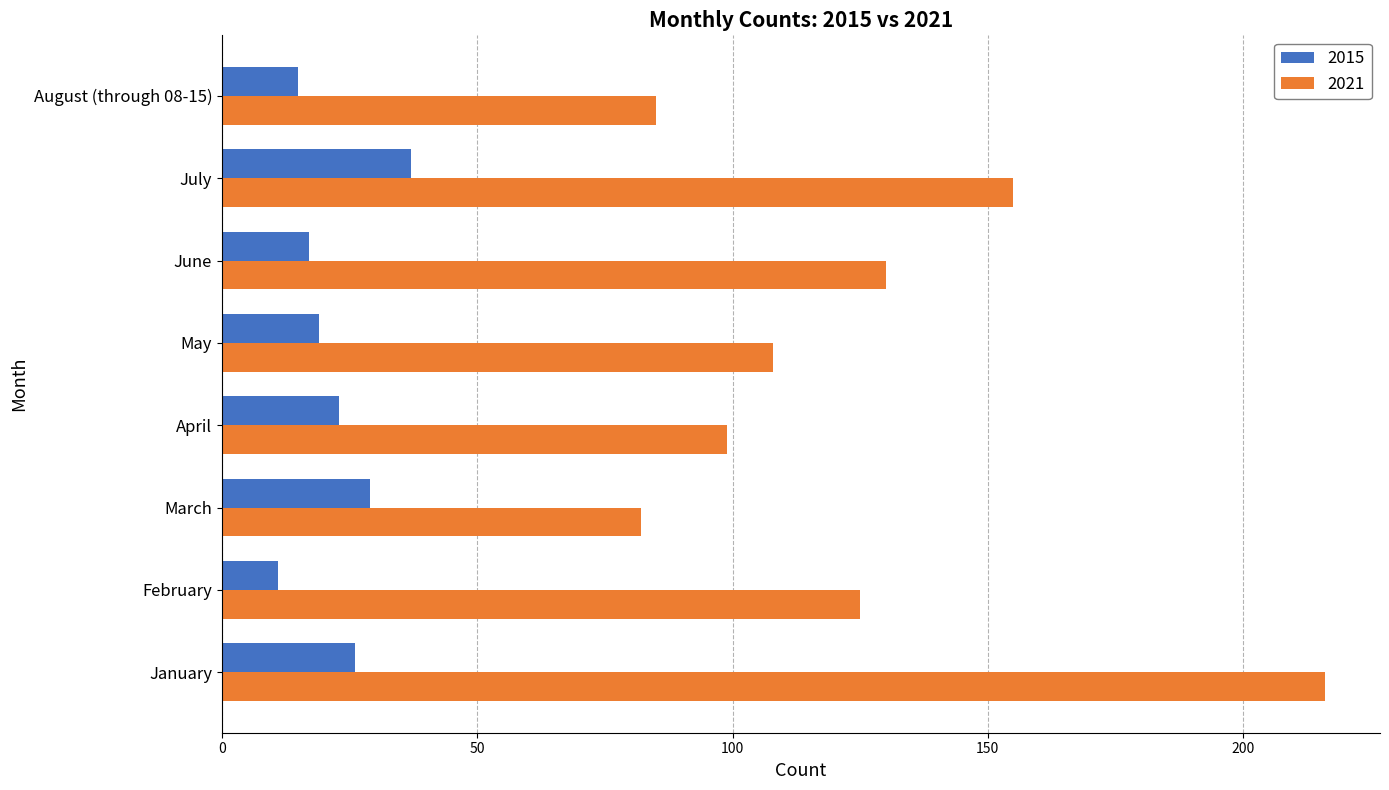

What is the difference between the highest and lowest values at June?

113